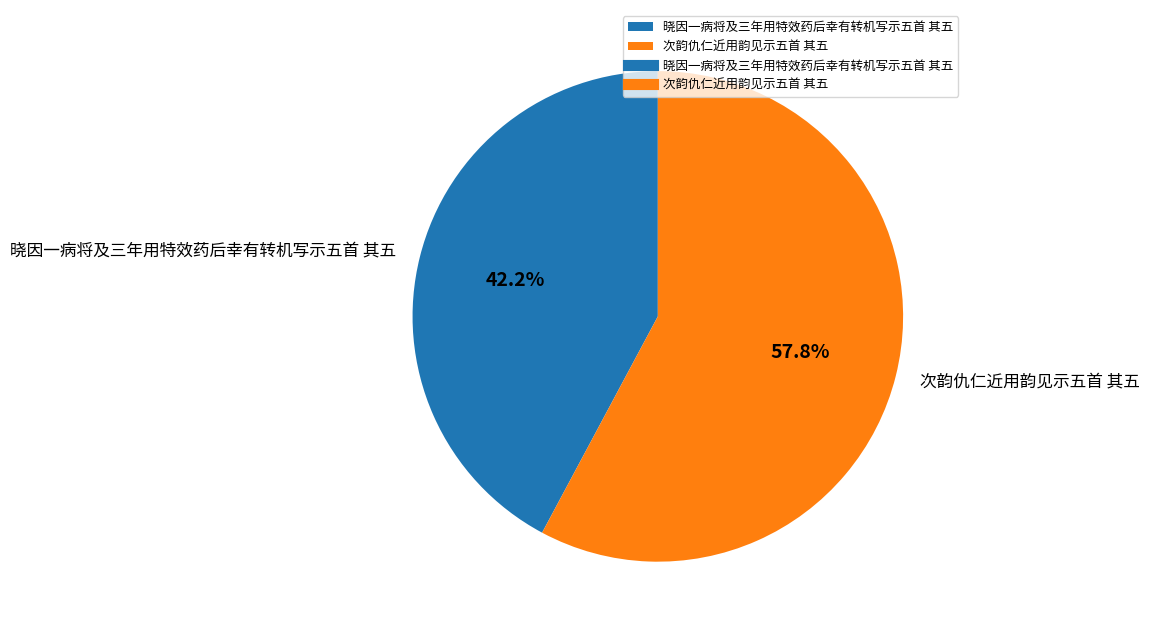

What is the ratio of the value at 晓因一病将及三年用特效药后幸有转机写示五首 其五 to the value at 次韵仇仁近用韵见示五首 其五?

0.7